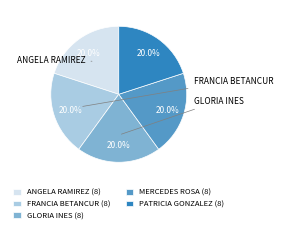

How many segments does this pie chart have?

5